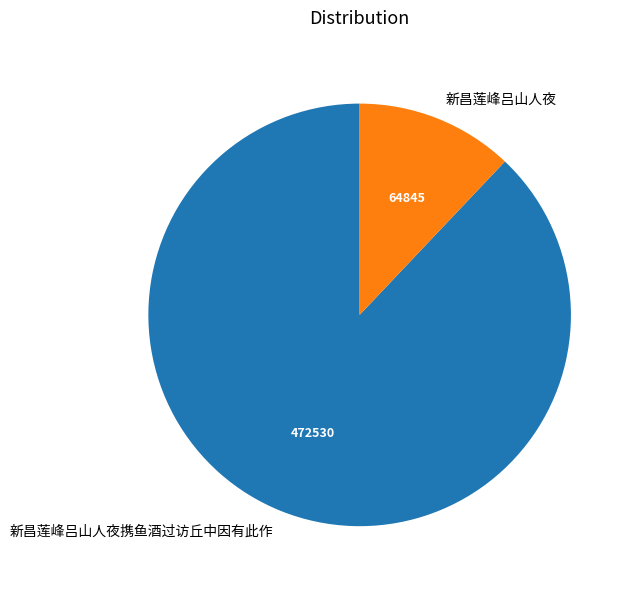

What is the ratio of the value at 新昌莲峰吕山人夜携鱼酒过访丘中因有此作 to the value at 新昌莲峰吕山人夜?

7.3